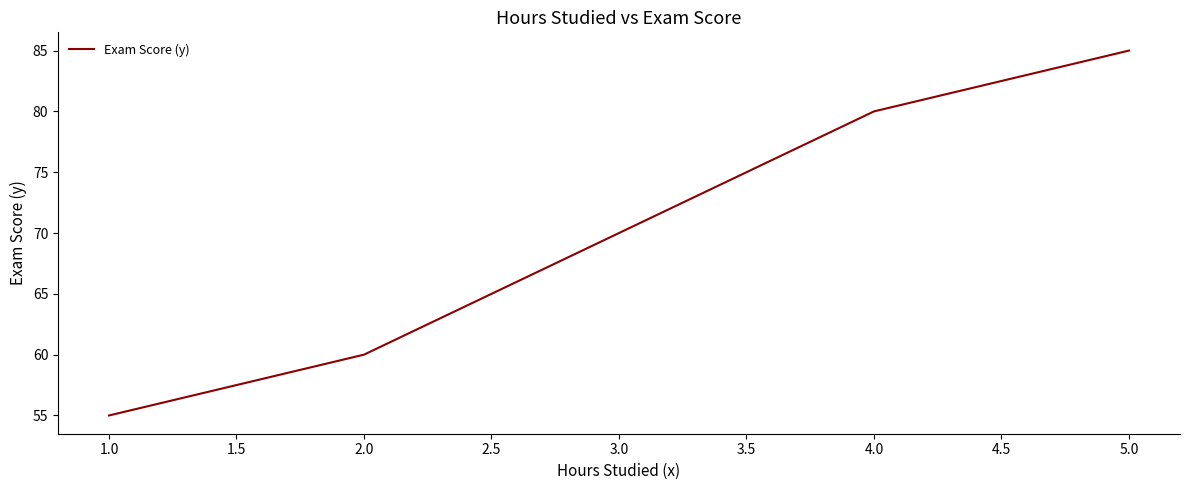

At which label is the value closest to 70?

3.0